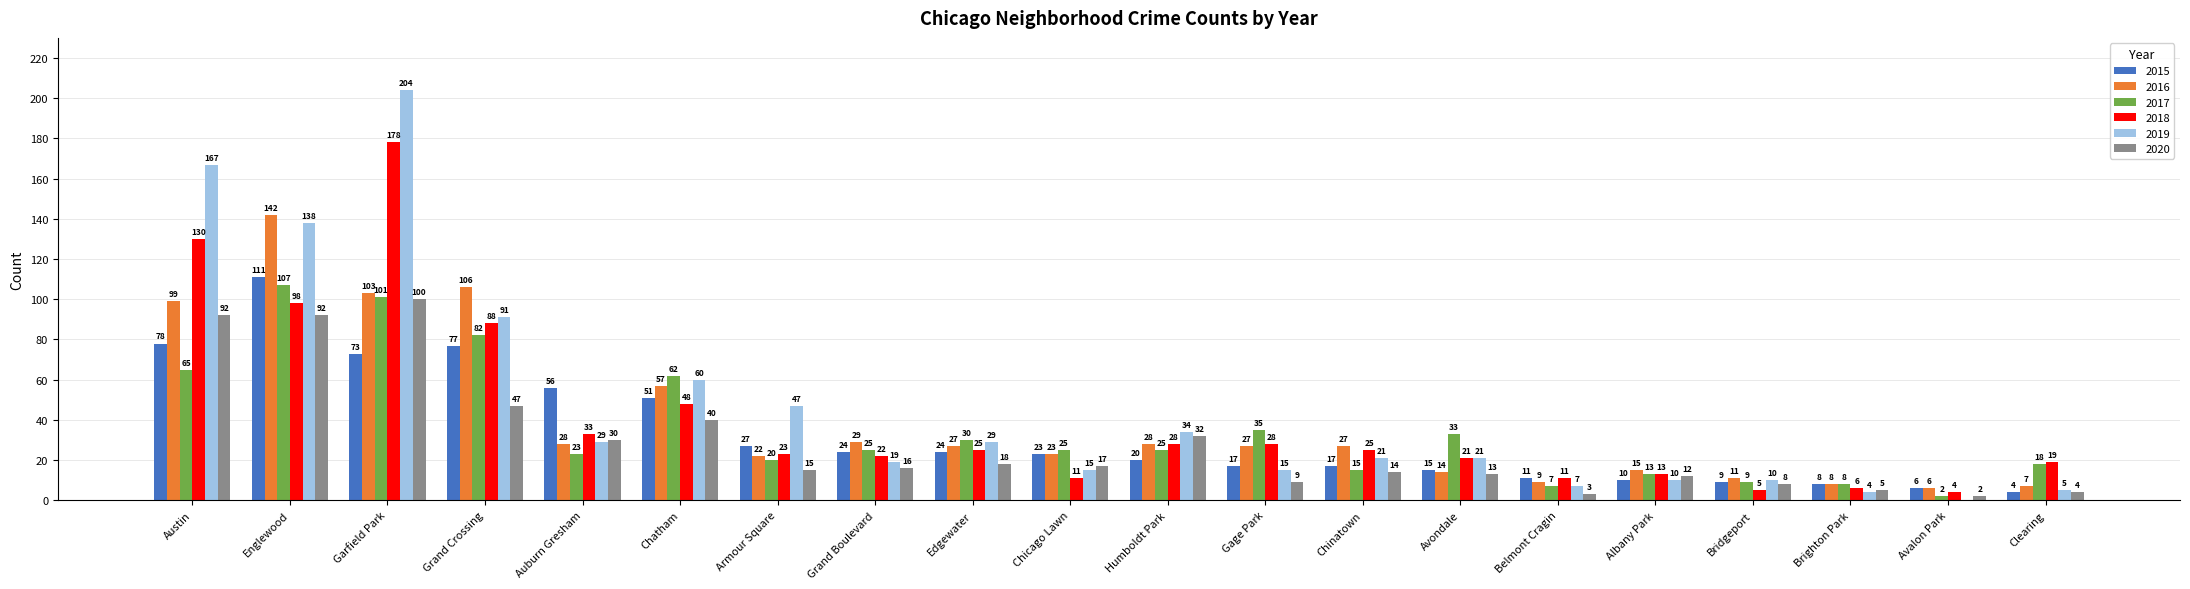

Is it true that 2015 equals 26 at Austin?

False